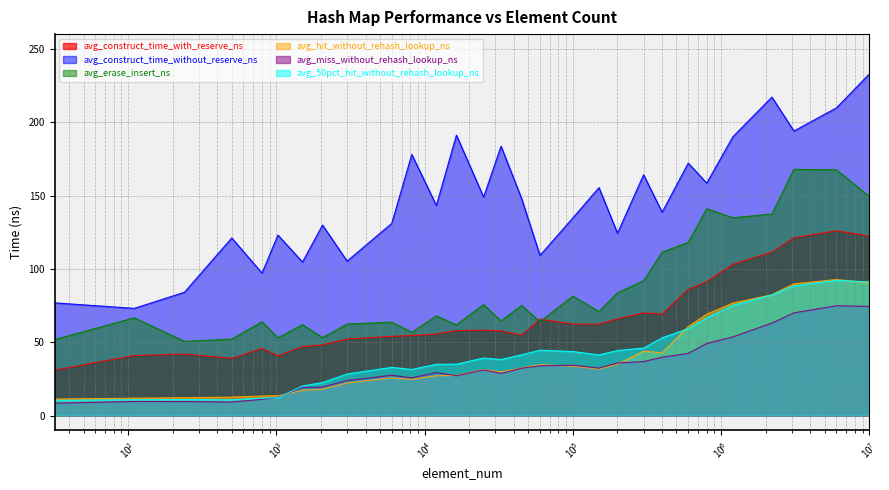

How many lines are shown in the chart?

6